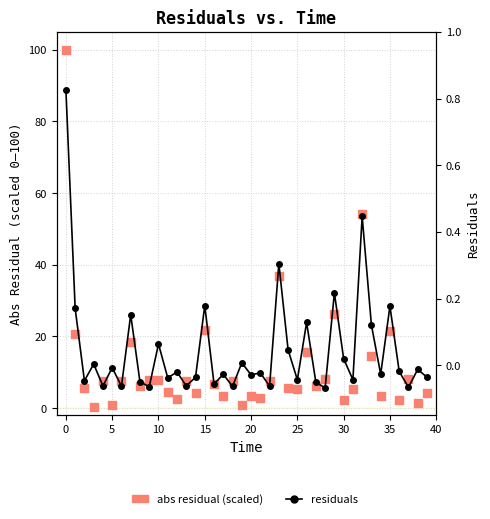

What are all the series names shown in the legend?

abs residual (scaled), residuals